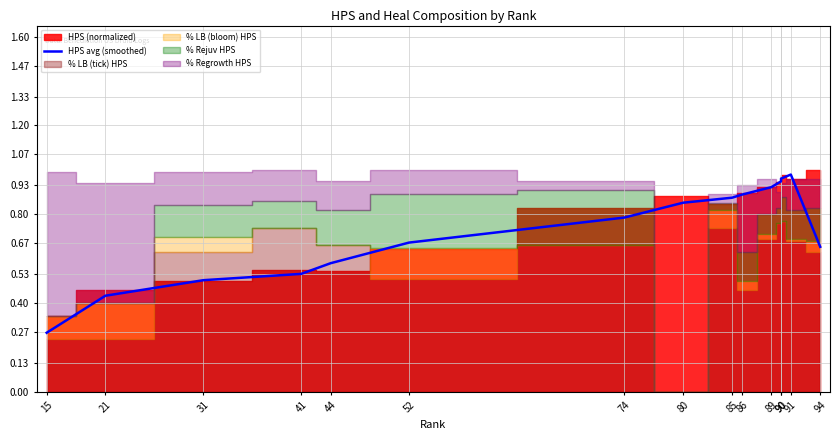

What is the average value?

0.7